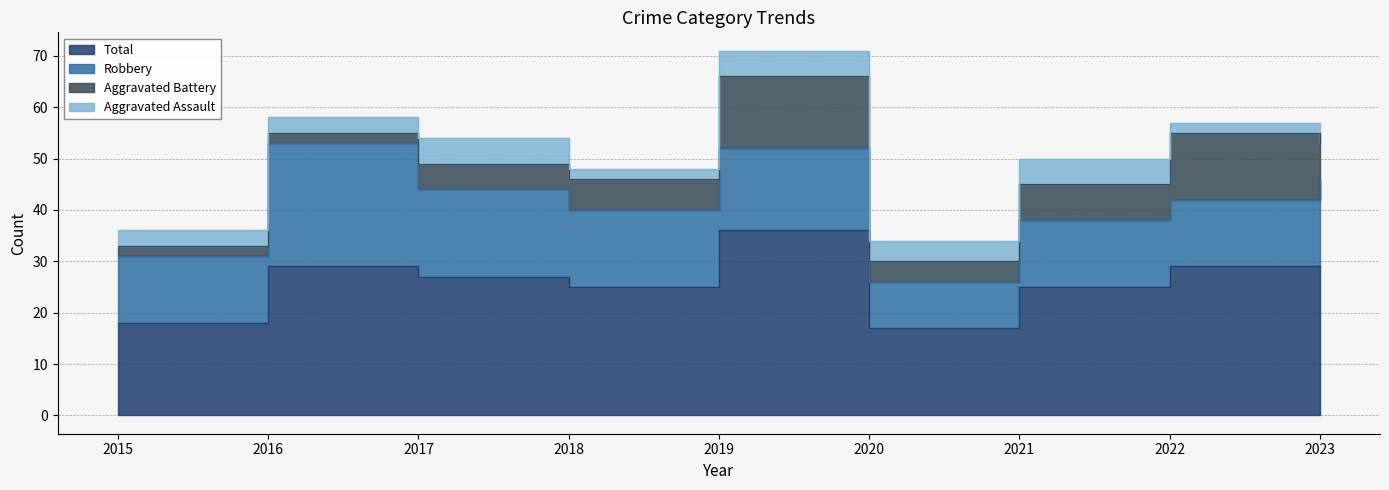

What is the value of the Total point at the 9th from the left?

29